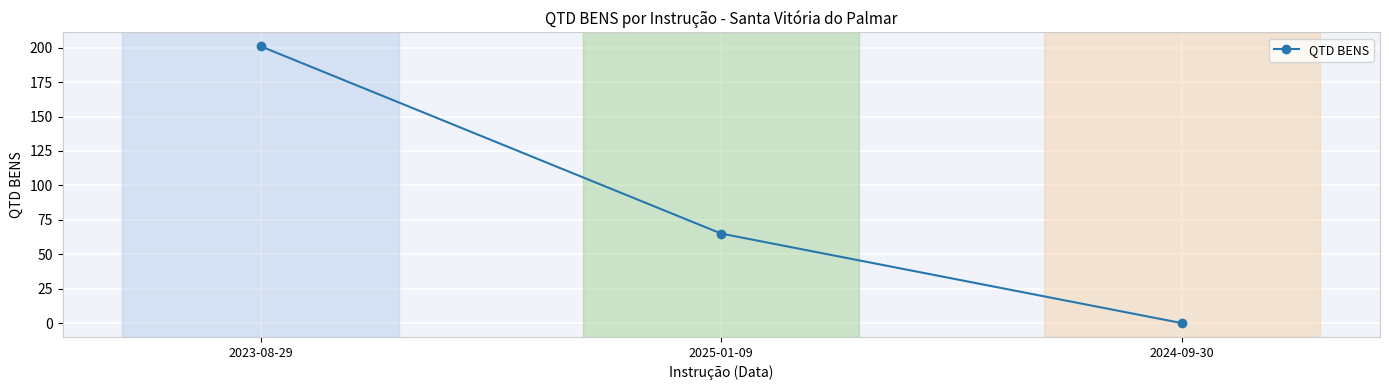

What is the difference between the maximum and minimum values?

201